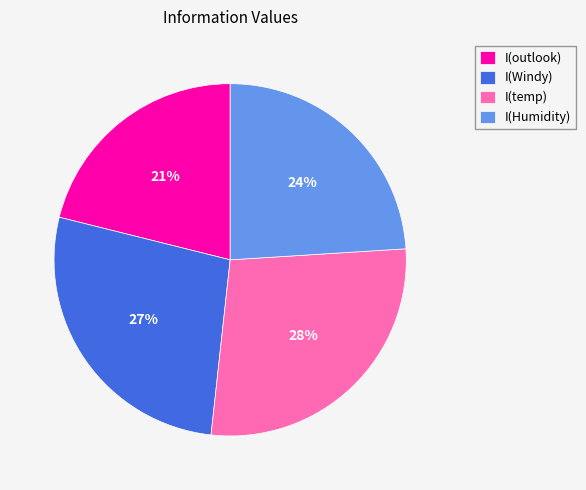

To the nearest percent, what is the difference between the largest and smallest slice percentages?

7%